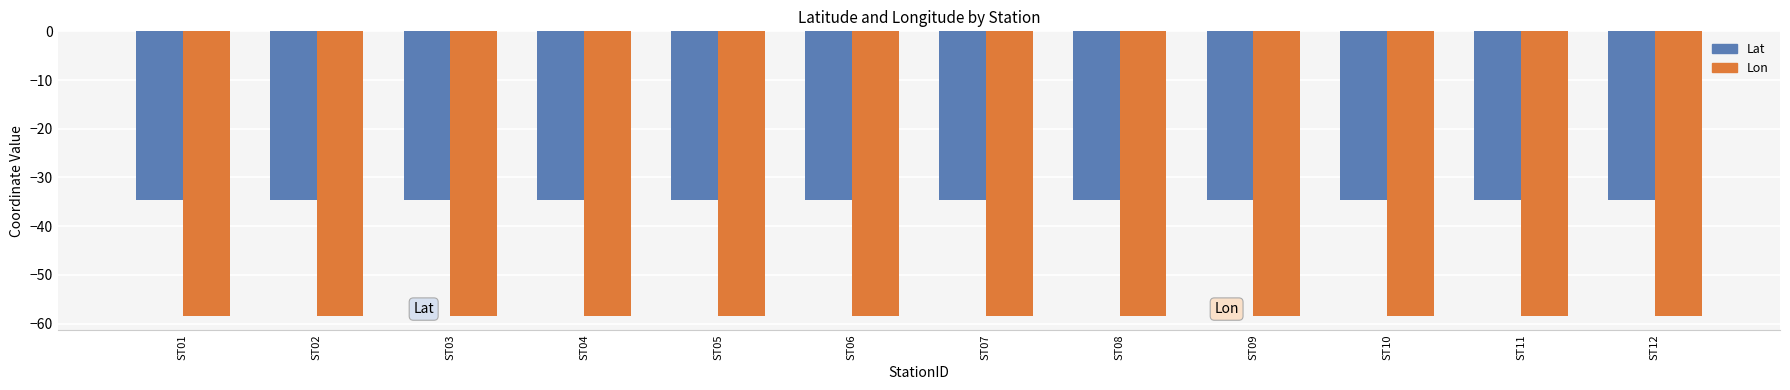

What is the difference between the highest and lowest values at ST06?

23.8